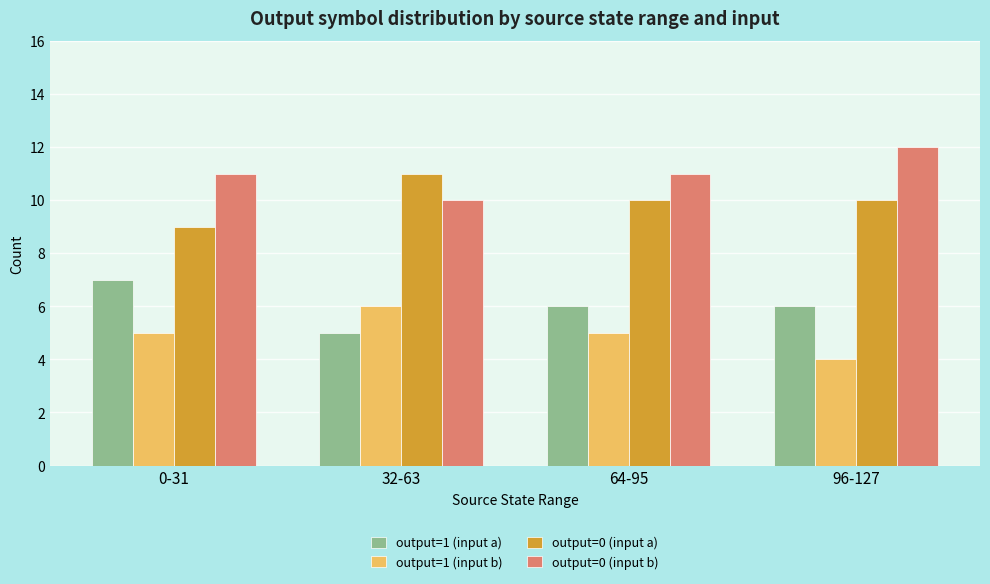

How many bars are there in total?

16